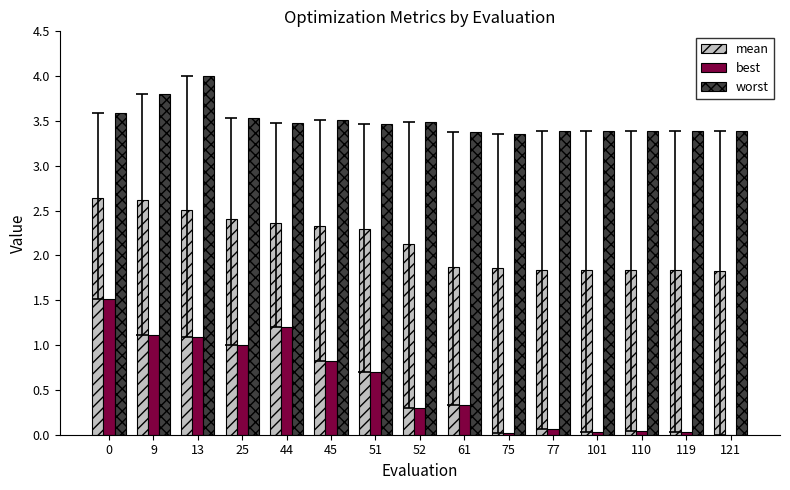

What are all the series names shown in the legend?

mean, best, worst